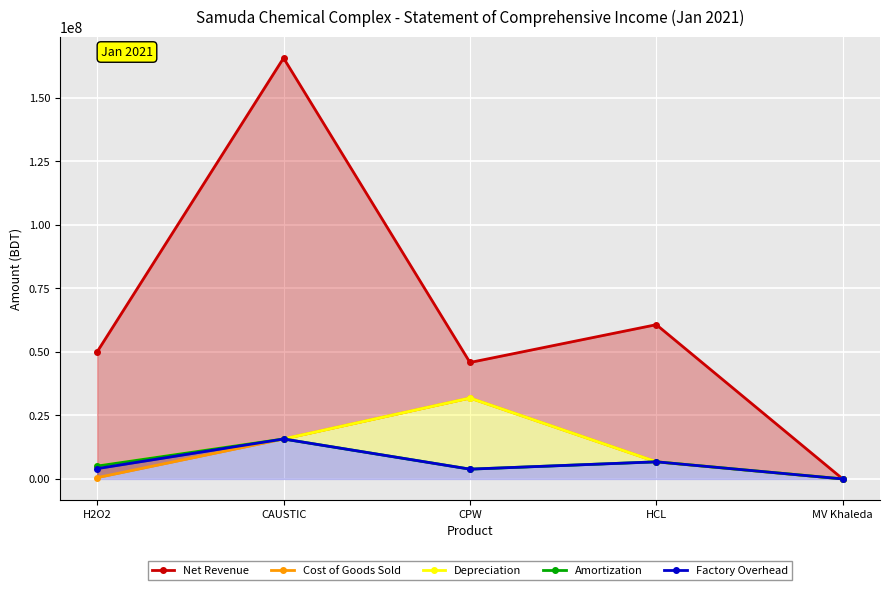

What is the approximate value of Depreciation at CAUSTIC, to the nearest 100?

15739000